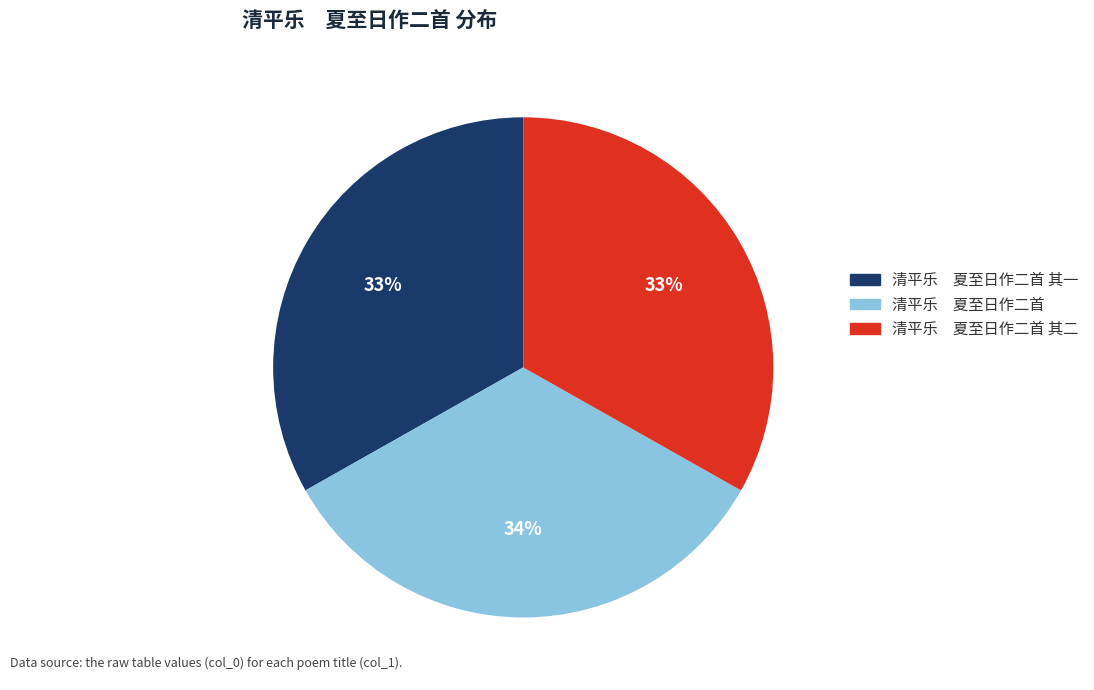

Is the sum of 清平乐 夏至日作二首 其二 and 清平乐 夏至日作二首 其一 greater than half?

Yes